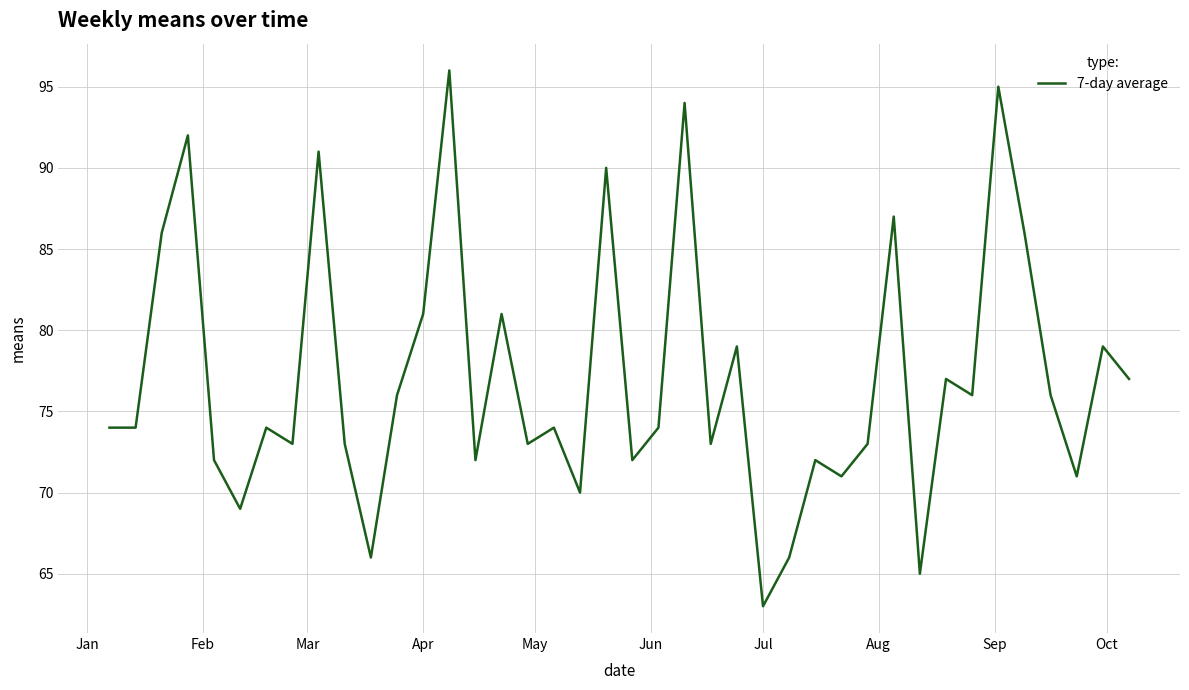

What is the greatest value displayed?

96